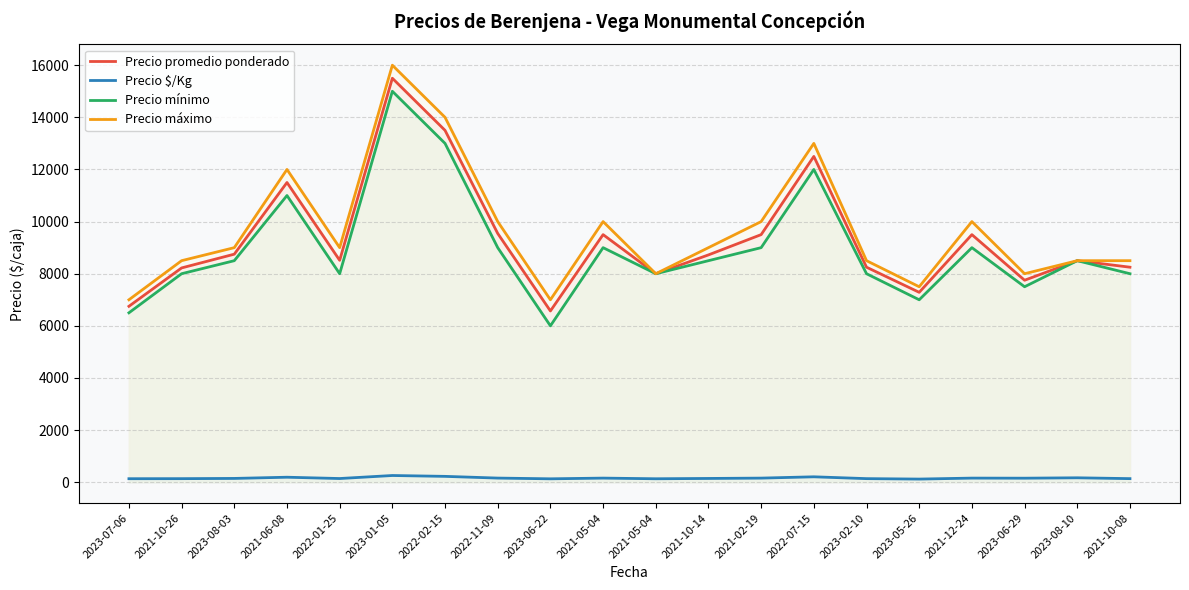

Which category has the lowest value in the Precio mínimo series?

2023-06-22